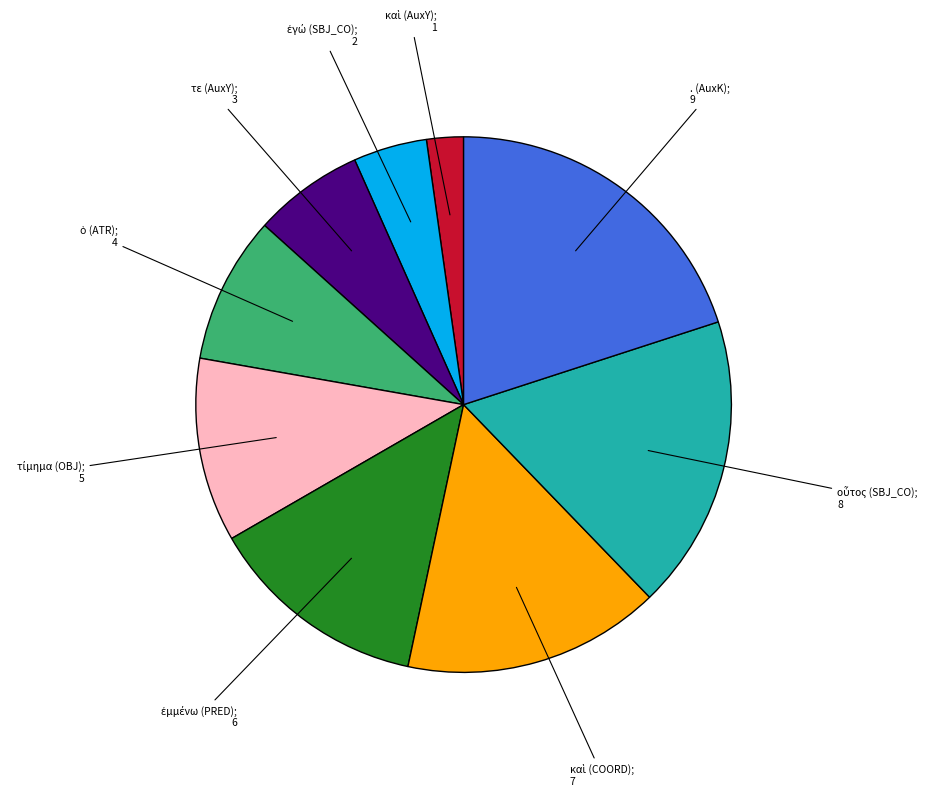

How many slices are in this pie chart?

9